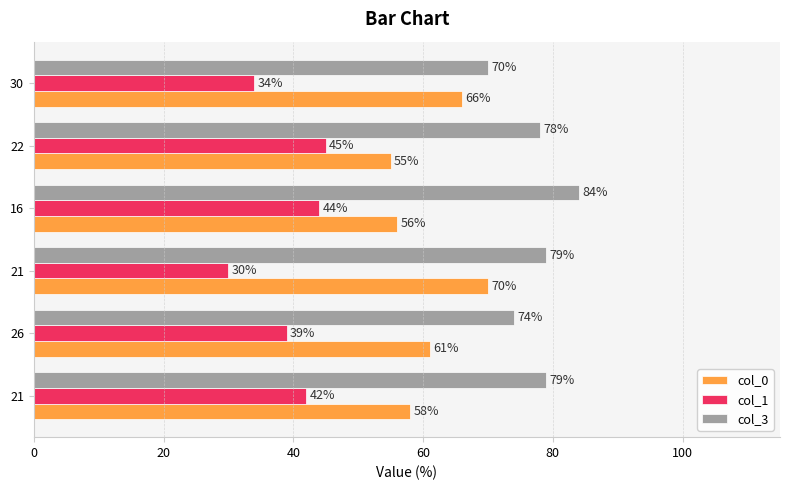

How many values in the col_0 series are below 61?

3